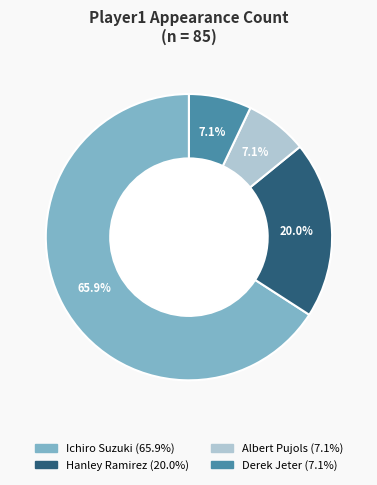

Is the sum of Albert Pujols and Derek Jeter greater than half?

No